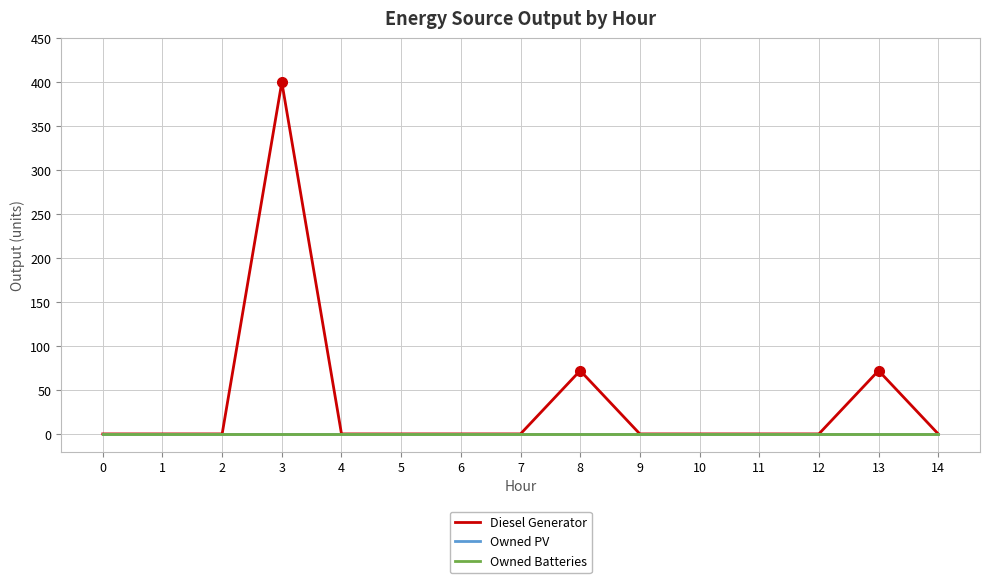

What is the difference between the maximum and minimum values in the Diesel Generator series?

400